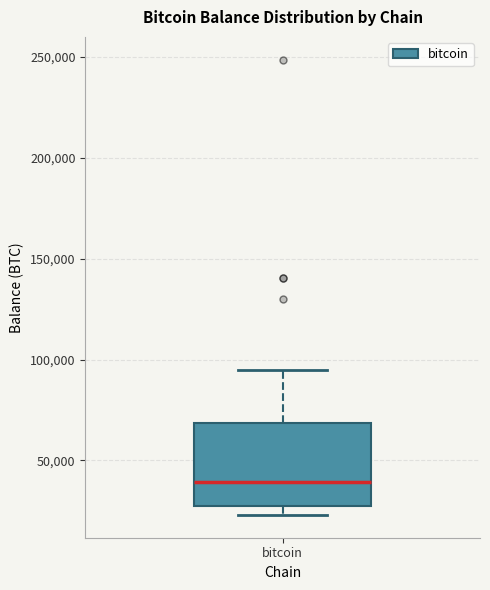

Where is the lower edge of the box for bitcoin on the y-axis? The values are not printed on the chart, so give them approximately, as read against the axis.

30000